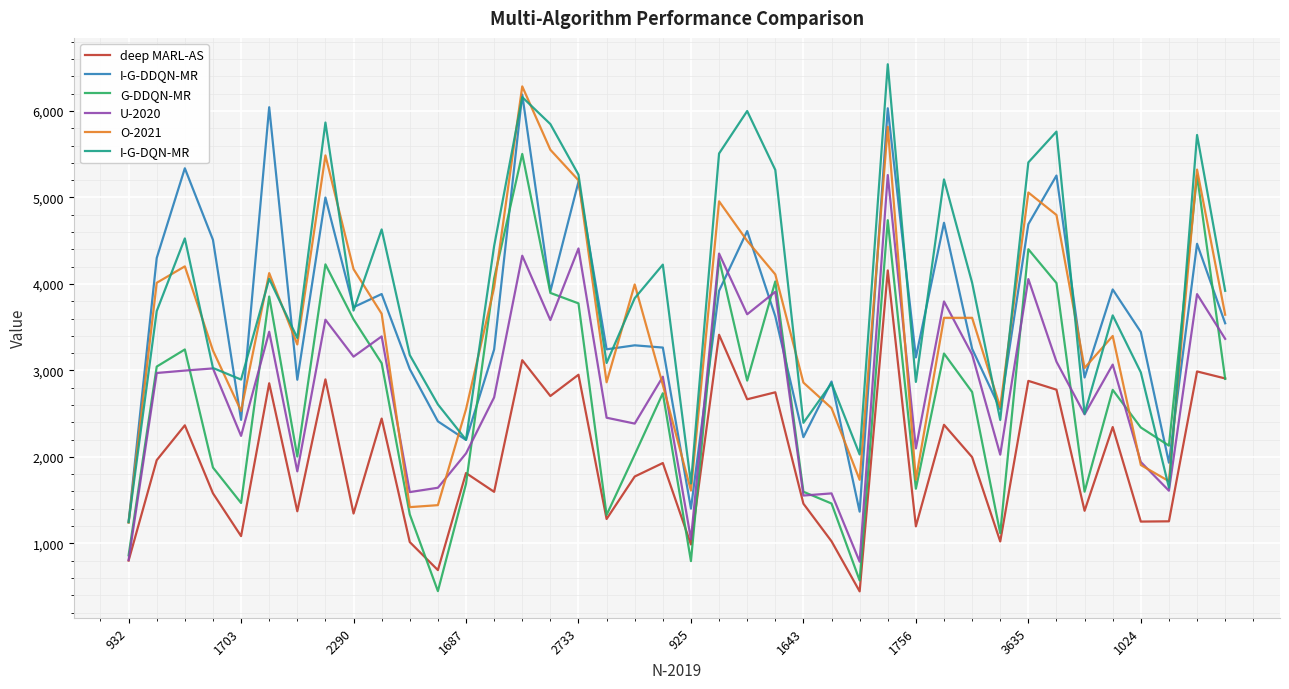

What is the minimum value shown in the chart?

445